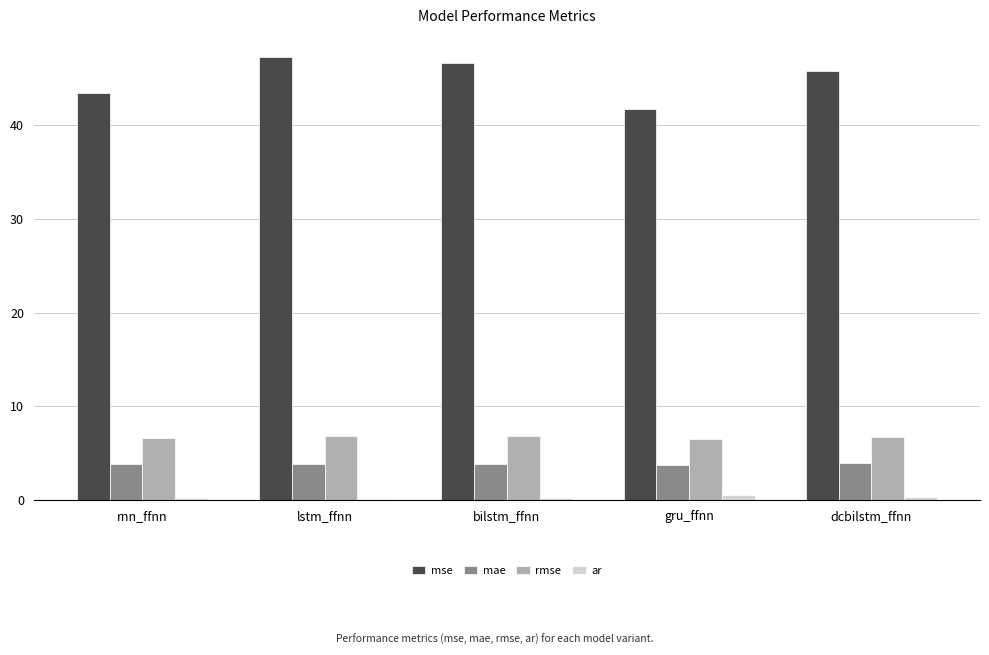

What is the sum of all mae values?

19.2